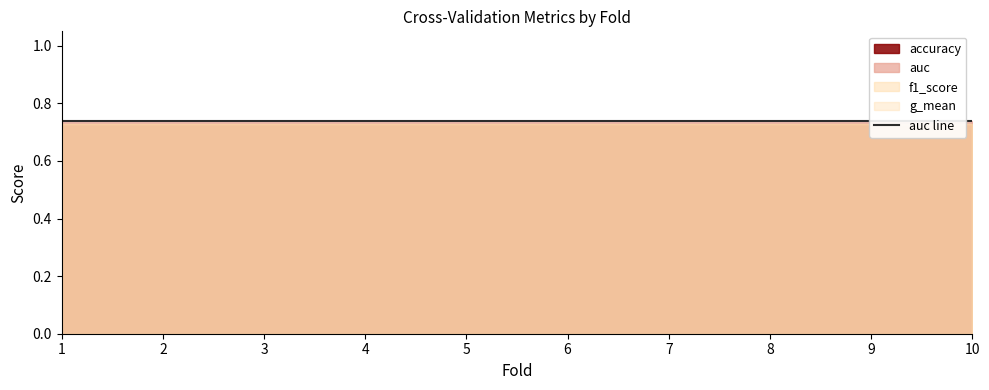

What value does the auc series have at 2?

0.7